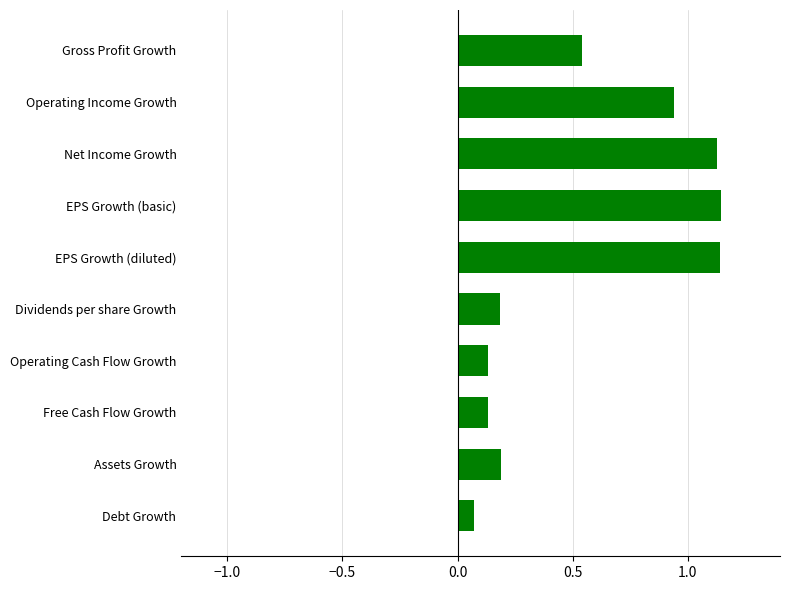

The chart shows a value of 0.8 at Gross Profit Growth. True or false?

False